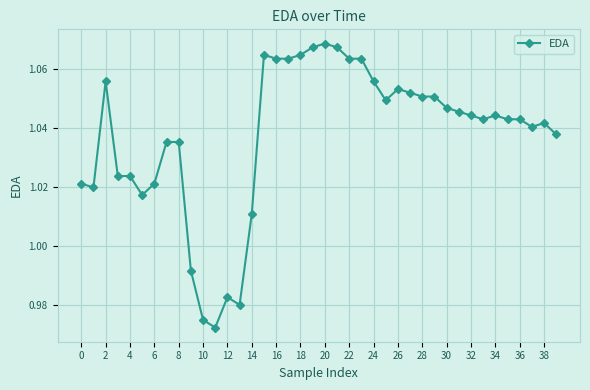

What is the sum of all values?

41.5